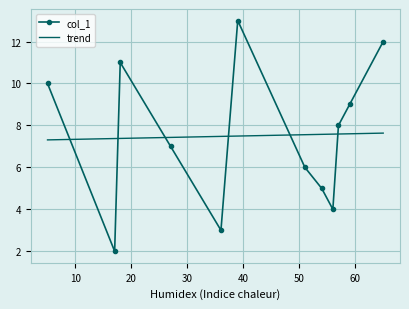

In col_1, how many points are higher than both neighbors (excluding endpoints)?

2